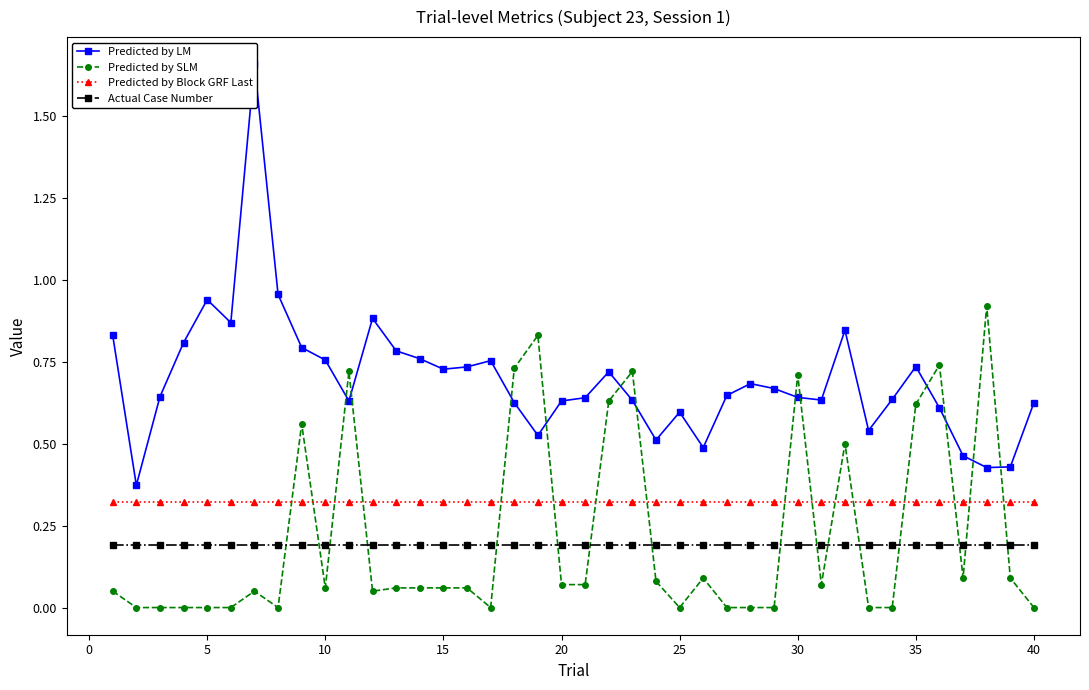

True or false: Predicted by Block GRF Last has a value of 0.1 at 19.

False